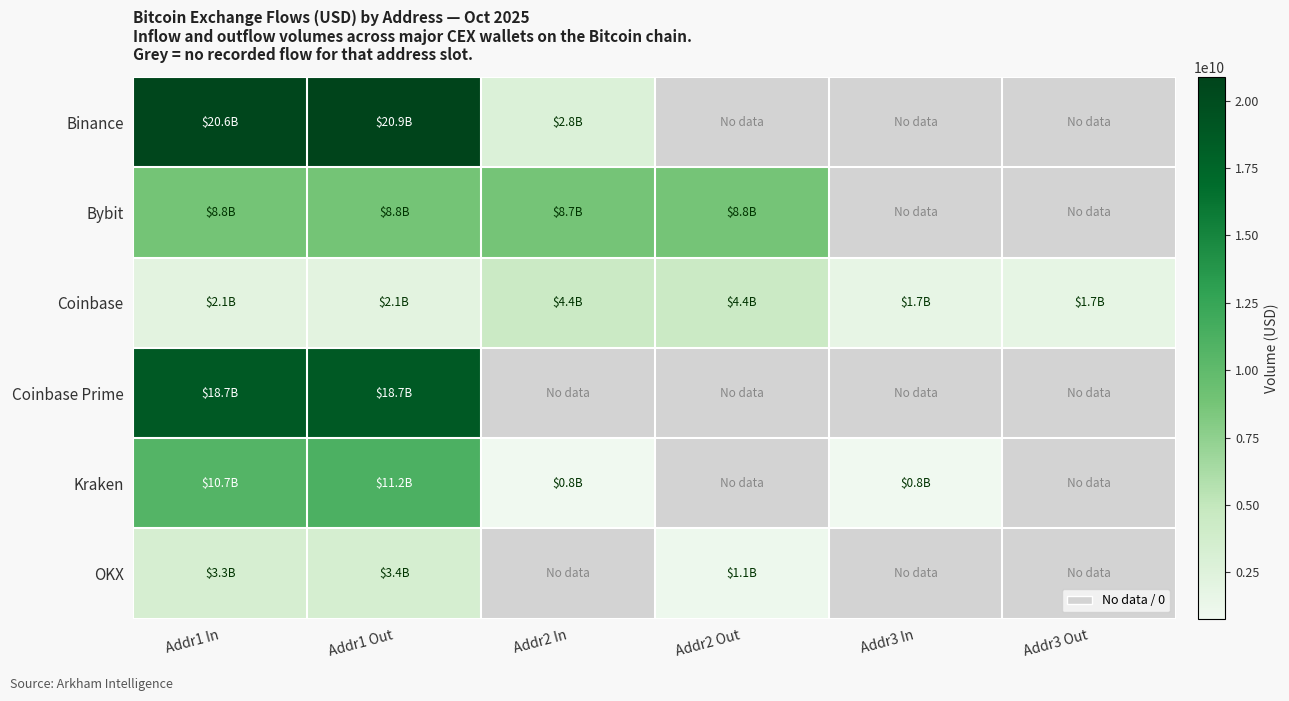

What is the maximum value shown in the chart?

20869125004.5